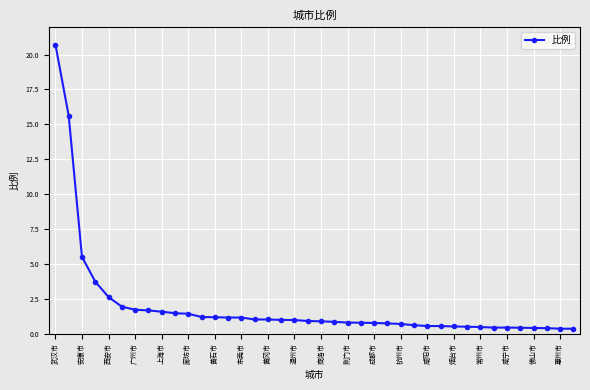

What is the value of the 23rd point from the left?

0.8